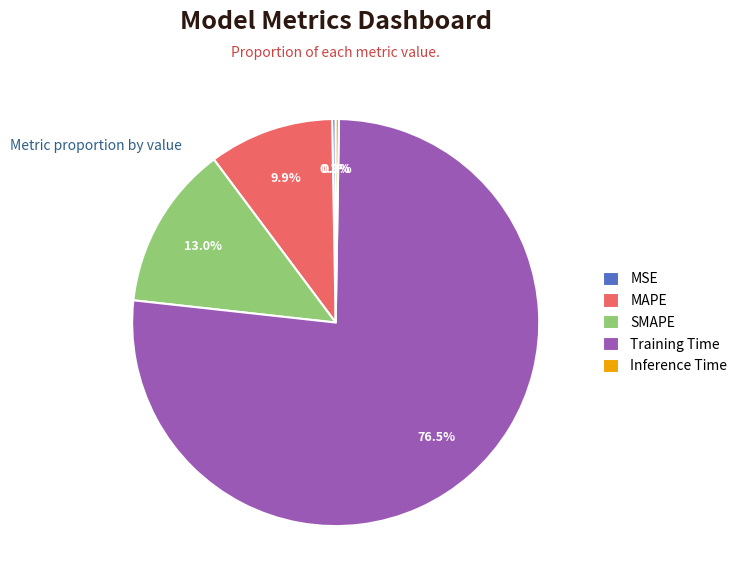

Which category has the biggest portion of the pie?

Training Time